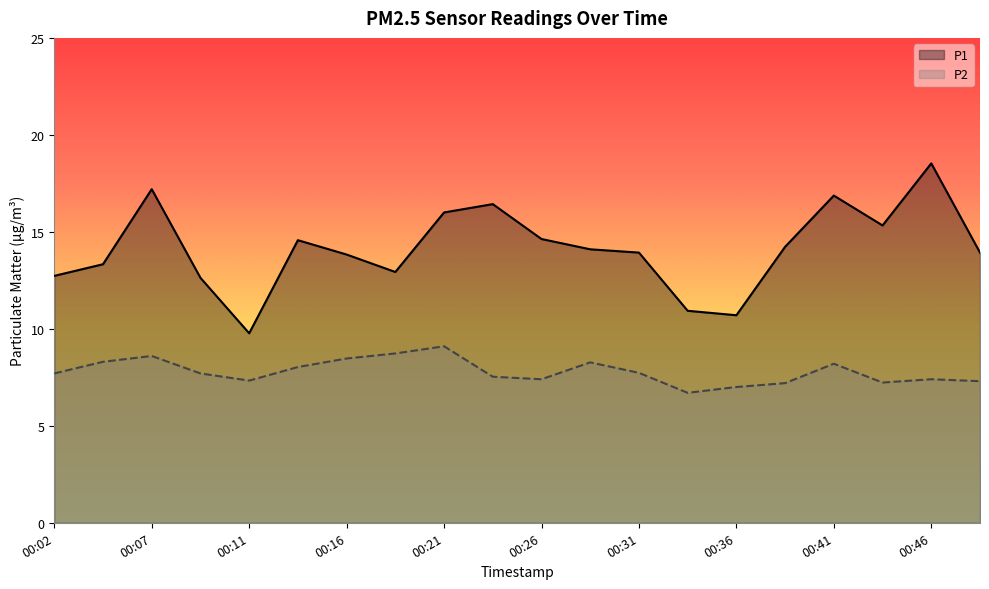

What is the value of the P1 point at the 12th from the left?

14.1